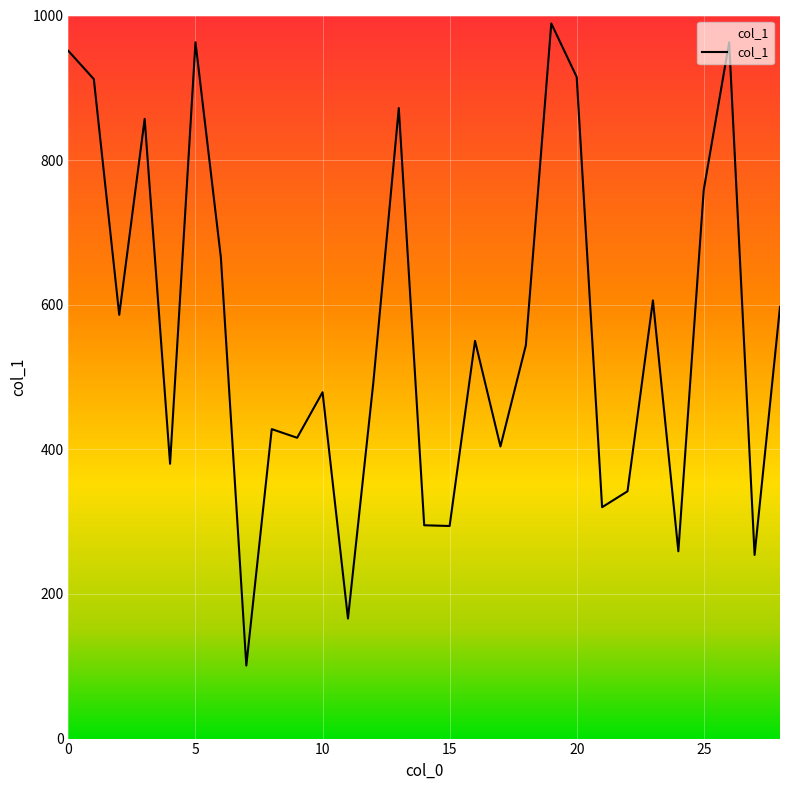

What is the sum of all values?

16360